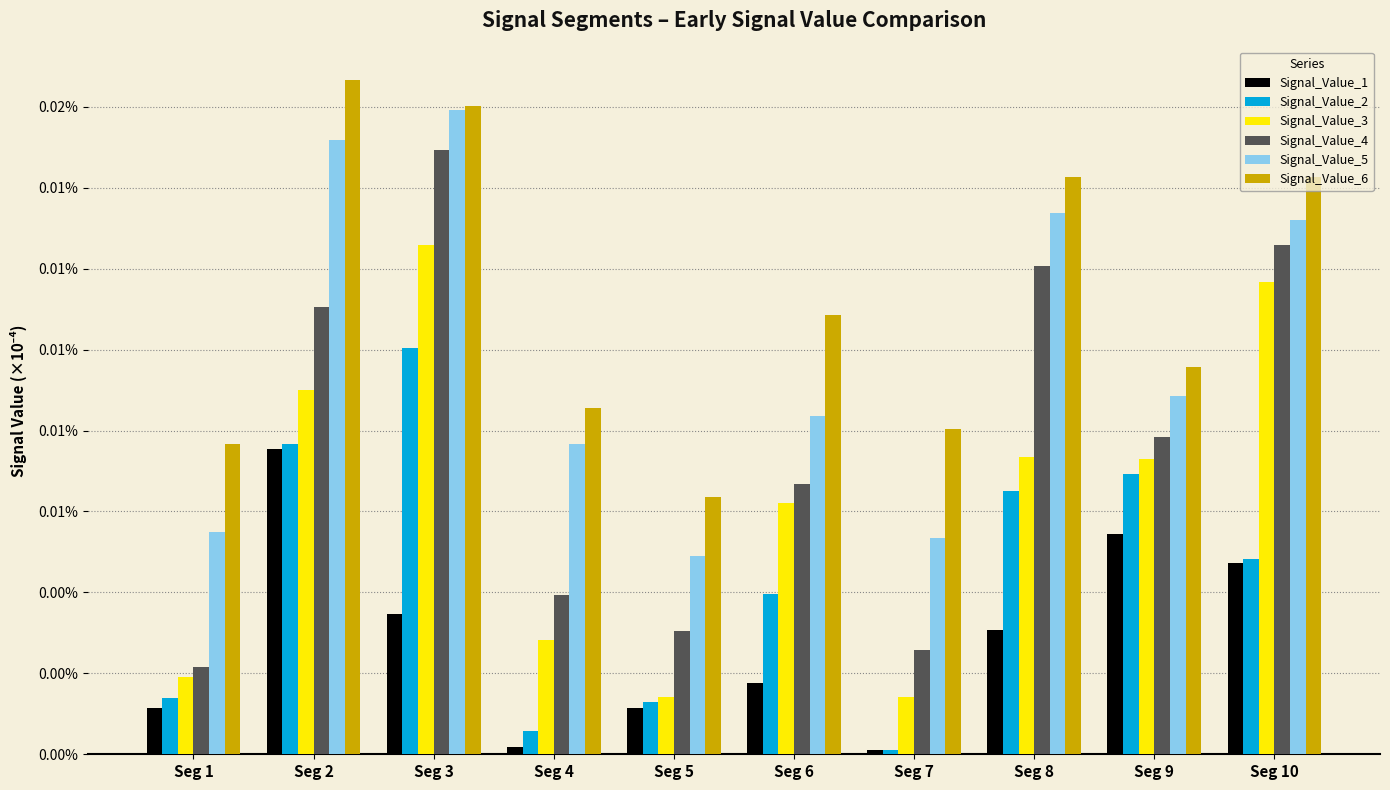

True or false: Signal_Value_5 has a value of 0.0 at Seg 4.

True